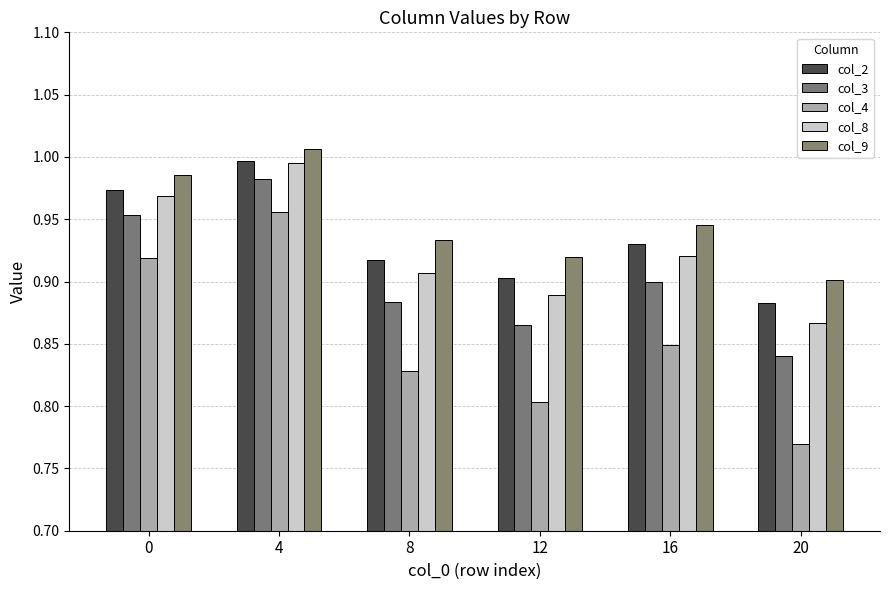

Does the chart contain any negative values?

No